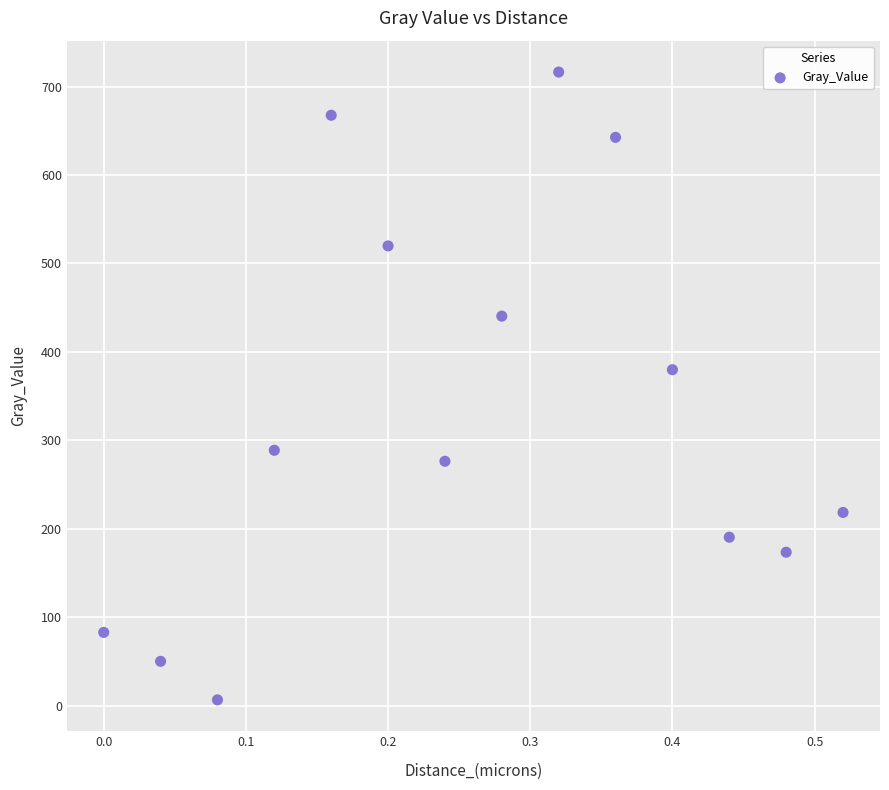

What Y value in the scatter plot is closest to 361?

379.8